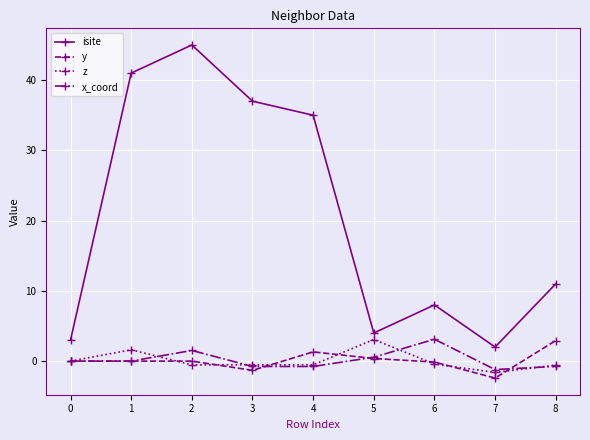

Does the chart have visible grid lines?

Yes